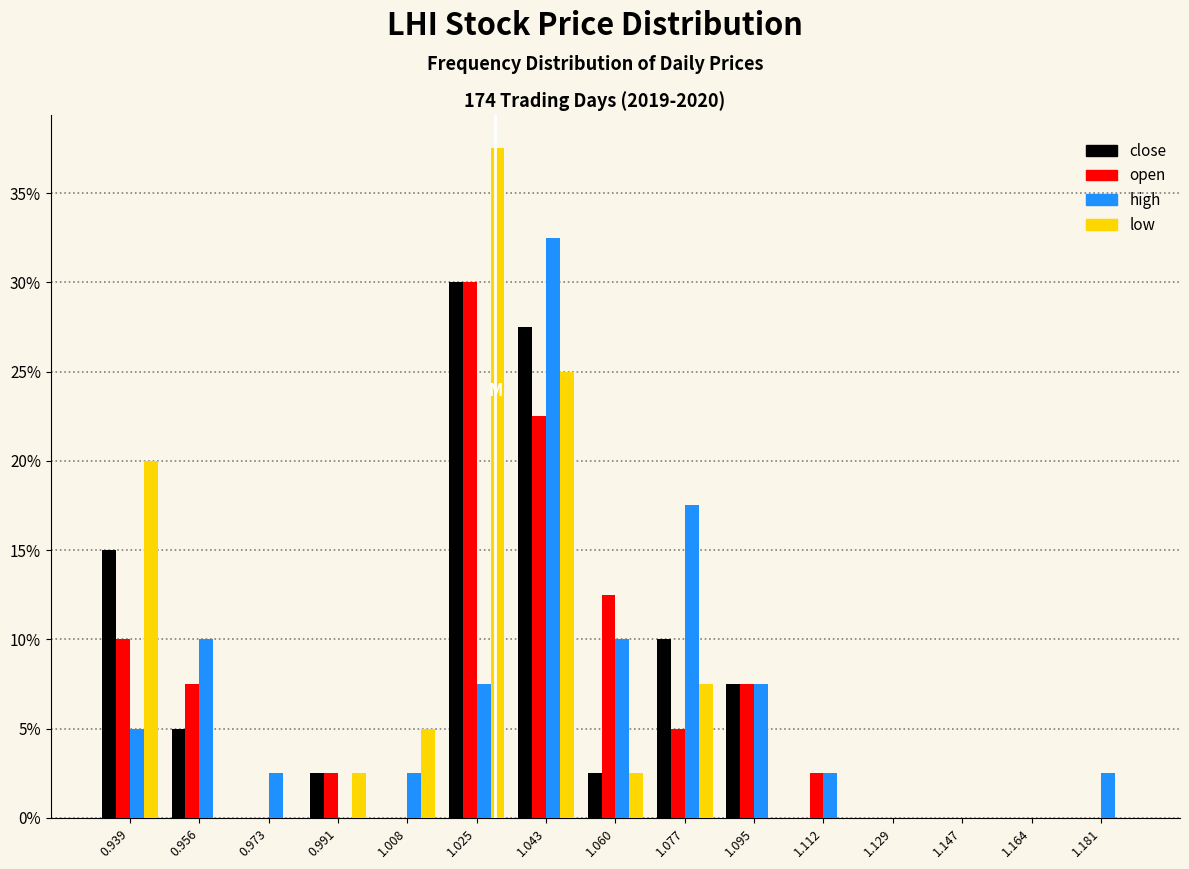

Reading left to right, list every range on the x-axis with the height of the bar of each series over it. Neither the bar edges nor the heights are printed on the chart, so give them approximately, as read against the axes.

0.930 to 0.948: close=15.0	open=10.0	high=5.0	low=20.0
0.948 to 0.964: close=5.0	open=7.5	high=10.0	low=0
0.964 to 0.982: close=0	open=0	high=2.5	low=0
0.982 to 1.000: close=2.5	open=2.5	high=0	low=2.5
1.000 to 1.016: close=0	open=0	high=2.5	low=5.0
1.016 to 1.034: close=30.0	open=30.0	high=7.5	low=37.5
1.034 to 1.052: close=27.5	open=22.5	high=32.5	low=25.0
1.052 to 1.068: close=2.5	open=12.5	high=10.0	low=2.5
1.068 to 1.086: close=10.0	open=5.0	high=17.5	low=7.5
1.086 to 1.104: close=7.5	open=7.5	high=7.5	low=0
1.104 to 1.120: close=0	open=2.5	high=2.5	low=0
1.120 to 1.138: close=0	open=0	high=0	low=0
1.138 to 1.156: close=0	open=0	high=0	low=0
1.156 to 1.172: close=0	open=0	high=0	low=0
1.172 to 1.190: close=0	open=0	high=2.5	low=0